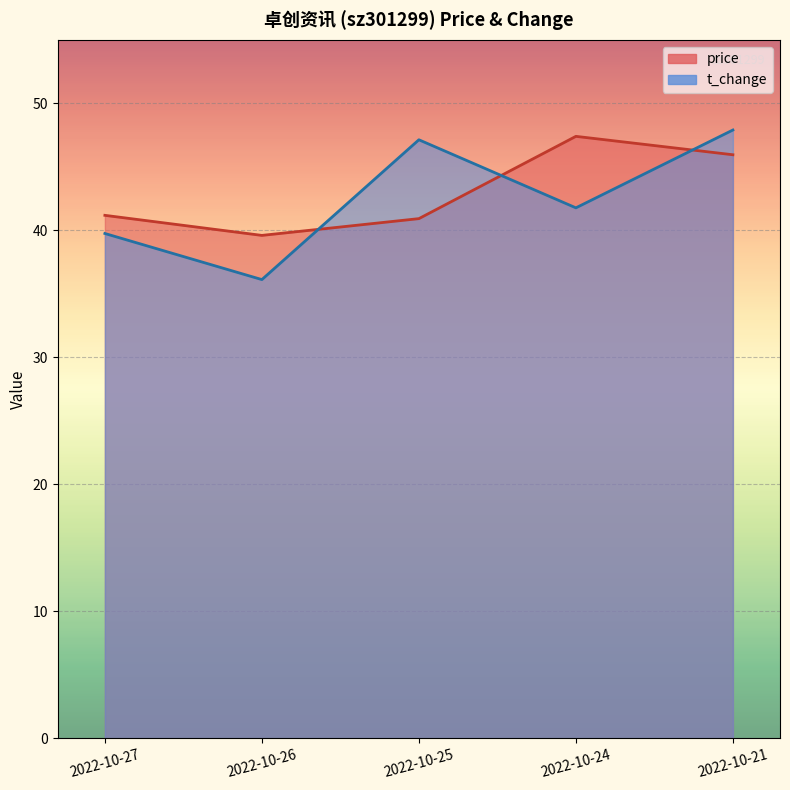

List the series in order of their peak value, highest first.

t_change, price